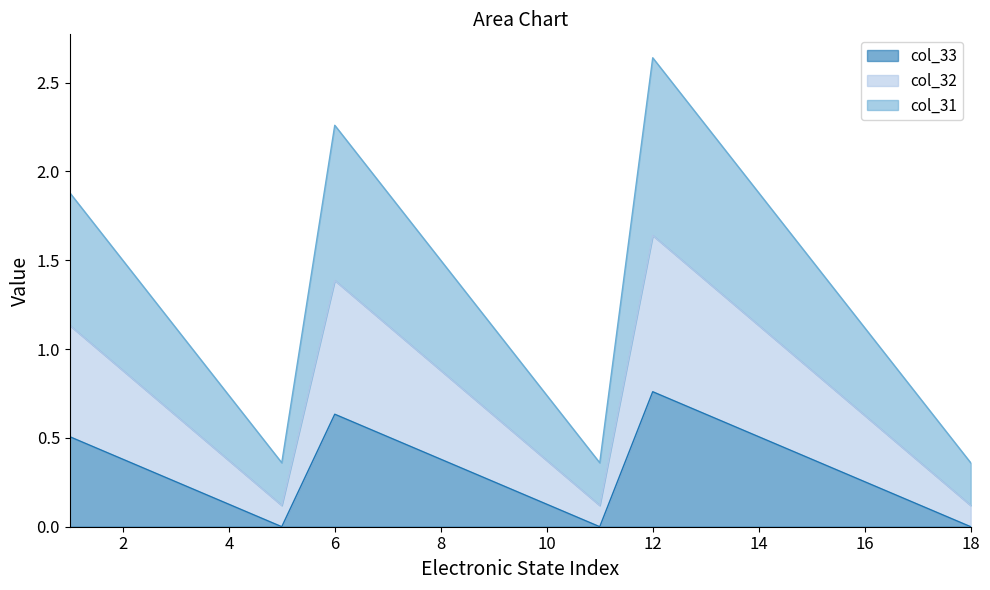

True or false: col_33 and col_31 intersect in this chart.

False